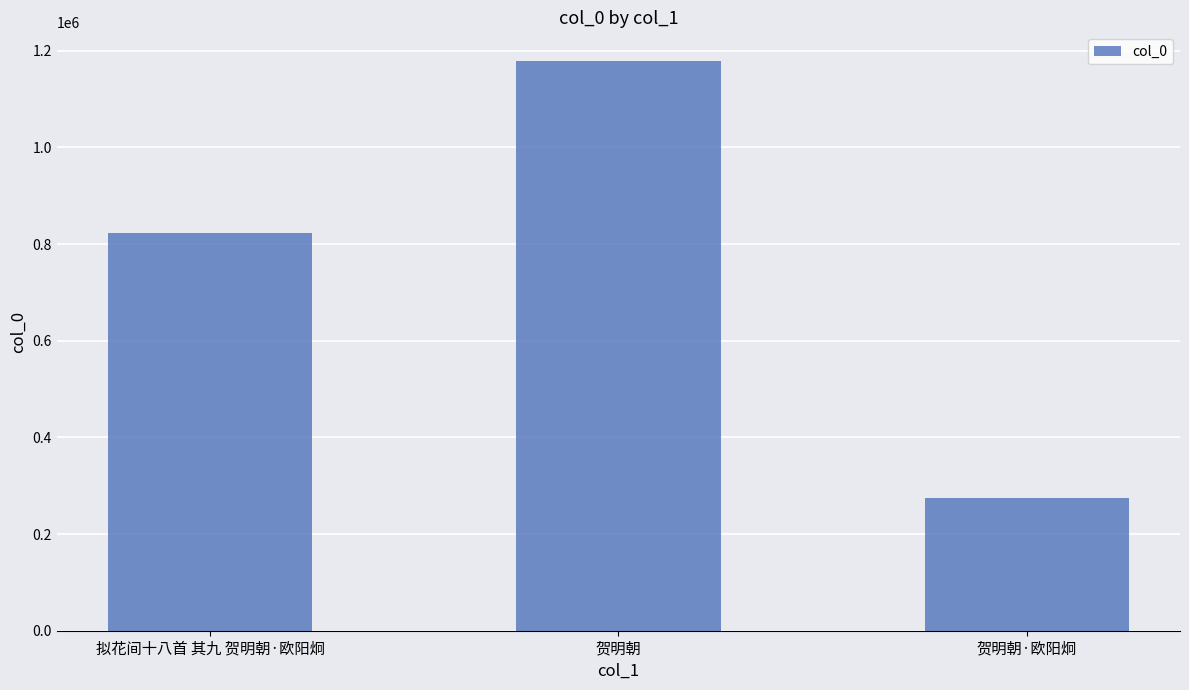

What is the maximum value shown in the chart?

1179071